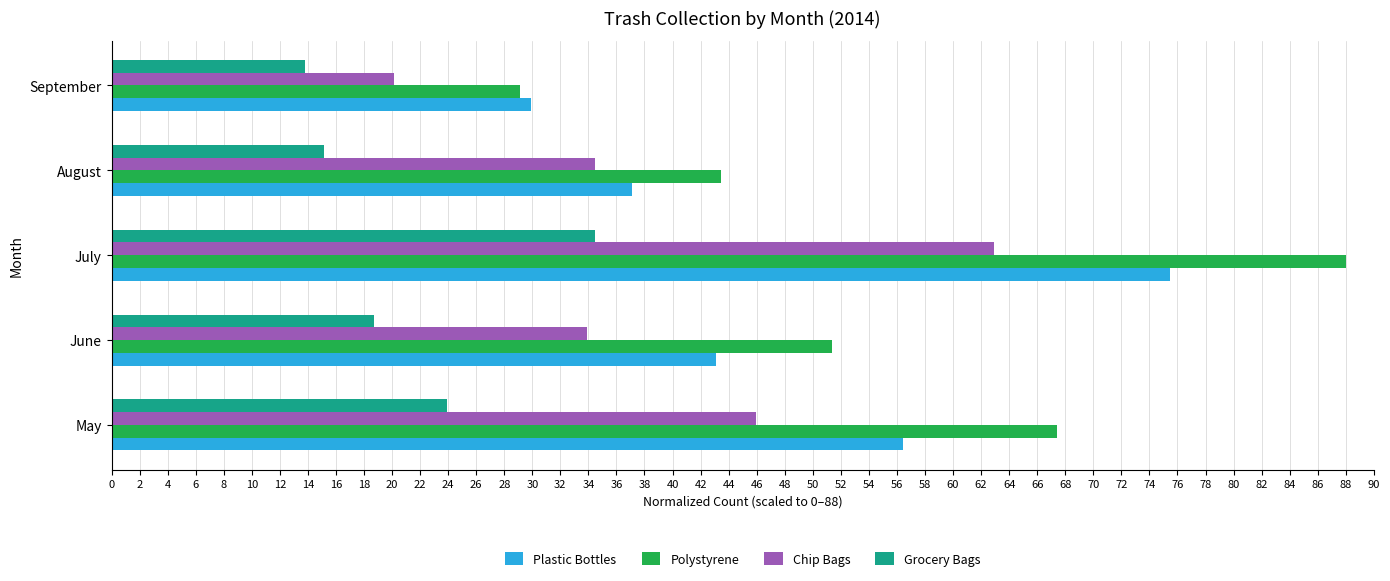

What is the sum of all Plastic Bottles values?

242.0